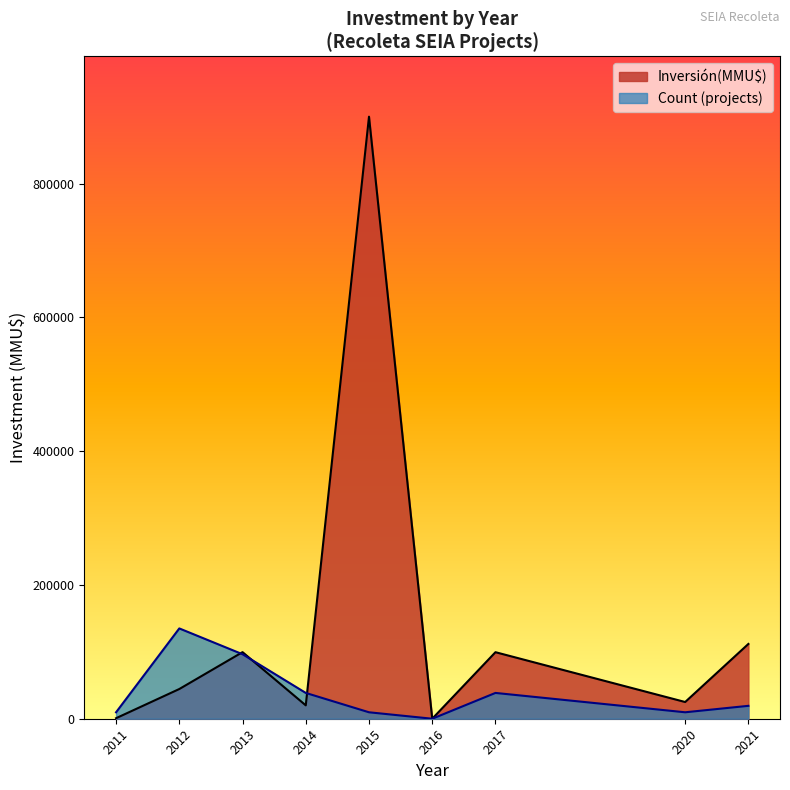

The value of Inversión(MMU$) at 2017 is 2594. True or false?

False